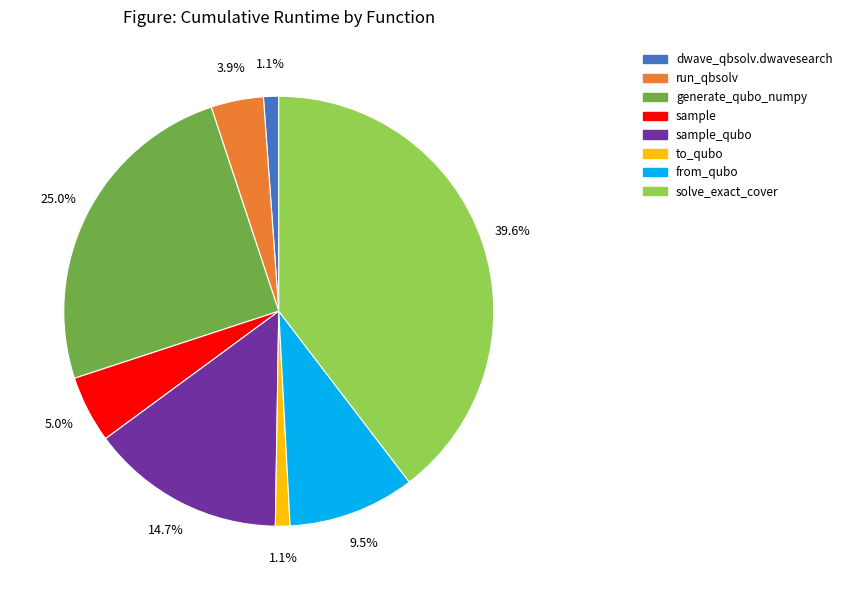

Is there any slice that represents more than half of the pie?

No